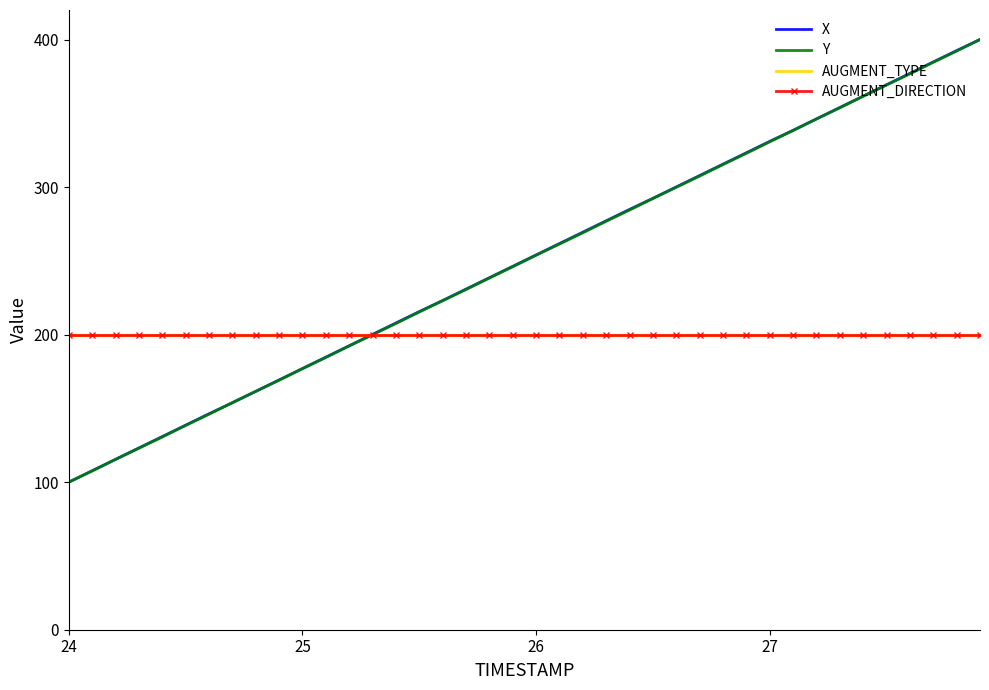

What is the average value of the X series?

250.1